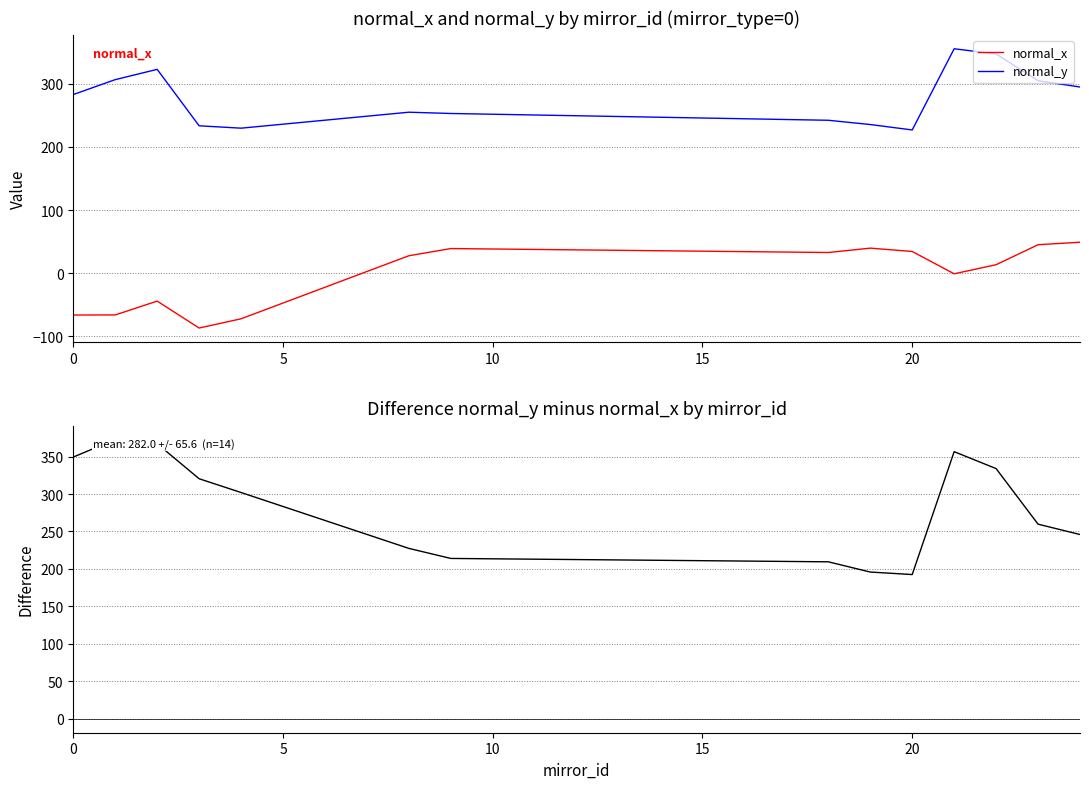

What is the value of the normal_y minus normal_x point at the 10th from the left?

192.5